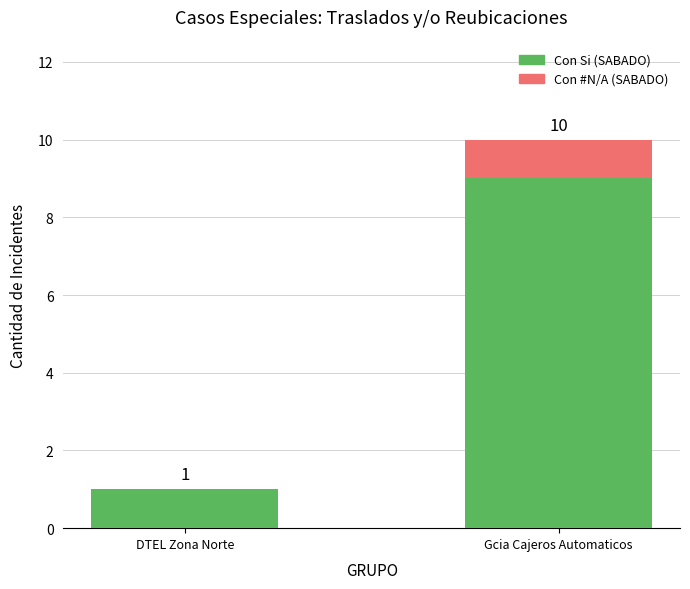

At which category is the sum across all series the highest?

Gcia Cajeros Automaticos